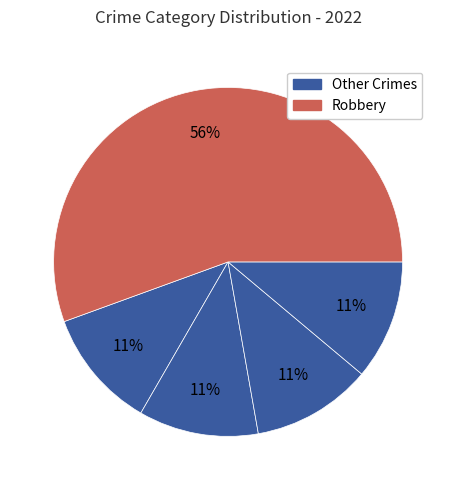

Count the number of slices in the pie.

5